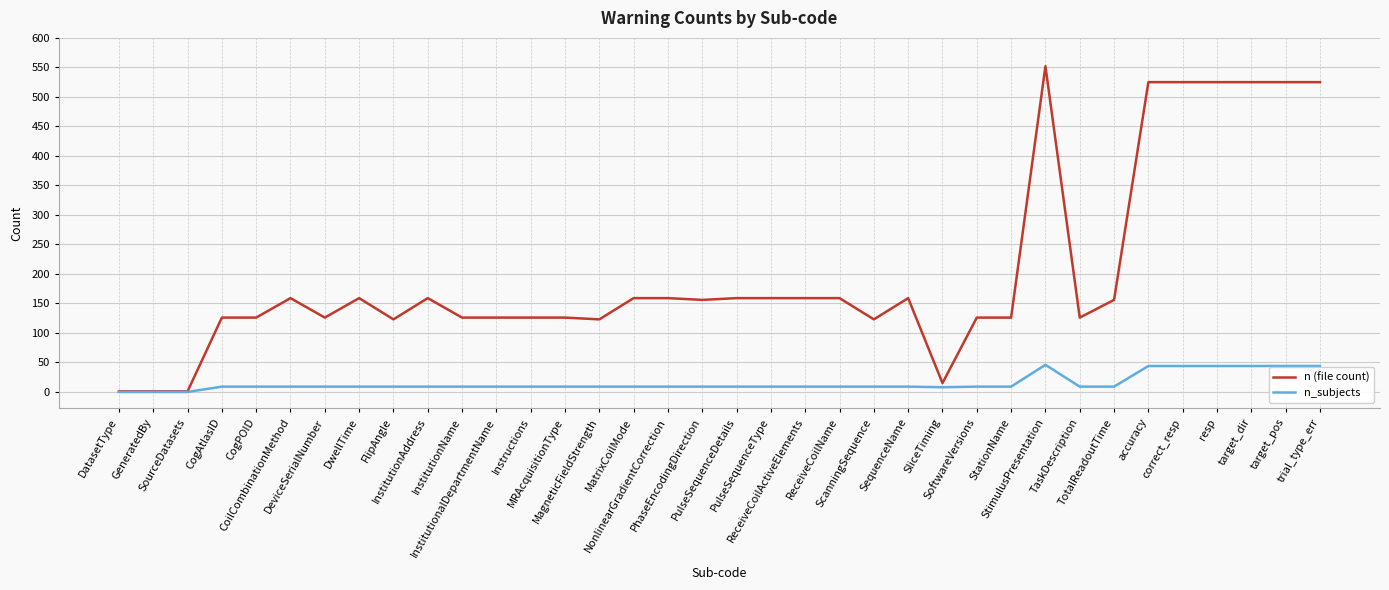

Rank the series by their average value, from highest to lowest.

n (file count), n_subjects